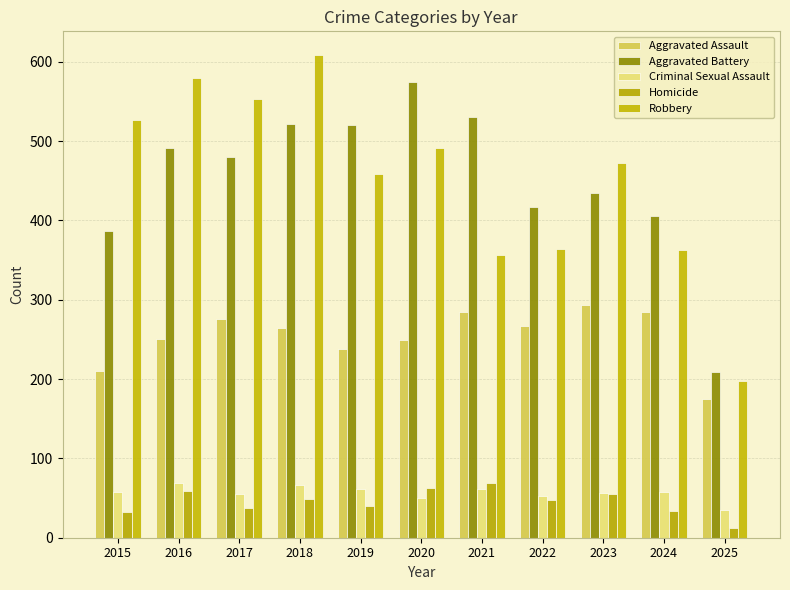

At which category does the chart reach its minimum across all series?

2025